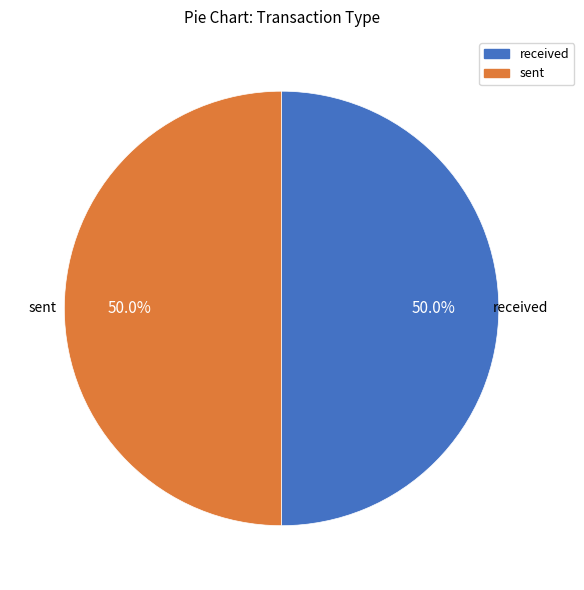

Approximately how many times larger is the value at received compared to sent?

1.0